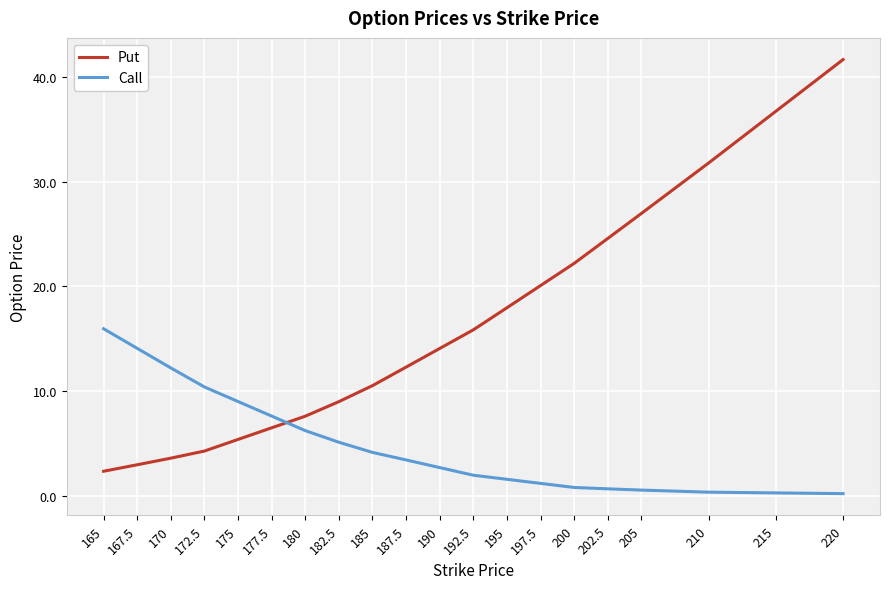

Which series has the largest range (max minus min)?

Put